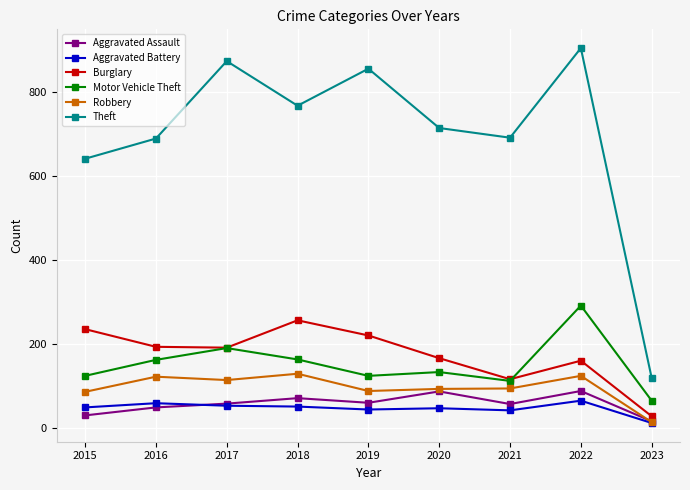

Is the value of Robbery at 2023 greater than the value of Aggravated Assault at 2020?

No